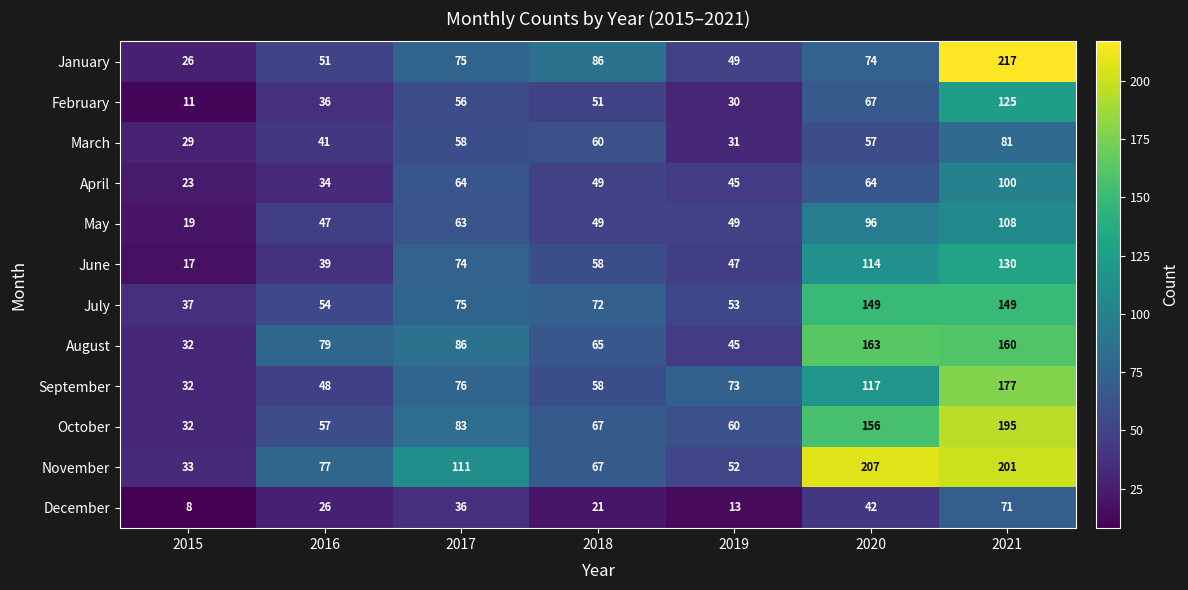

Read the July value at 2018.

72